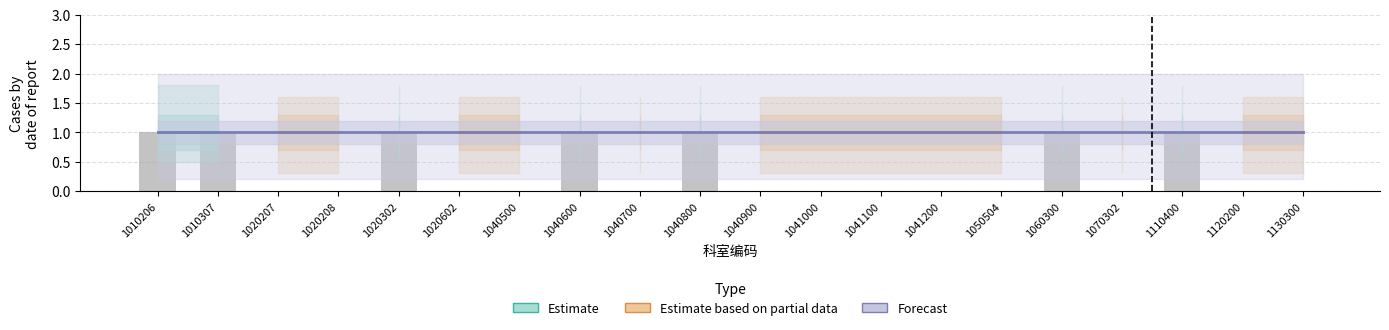

At 1120200, list the series in order from smallest to largest.

Estimate, Estimate based on partial data, Forecast